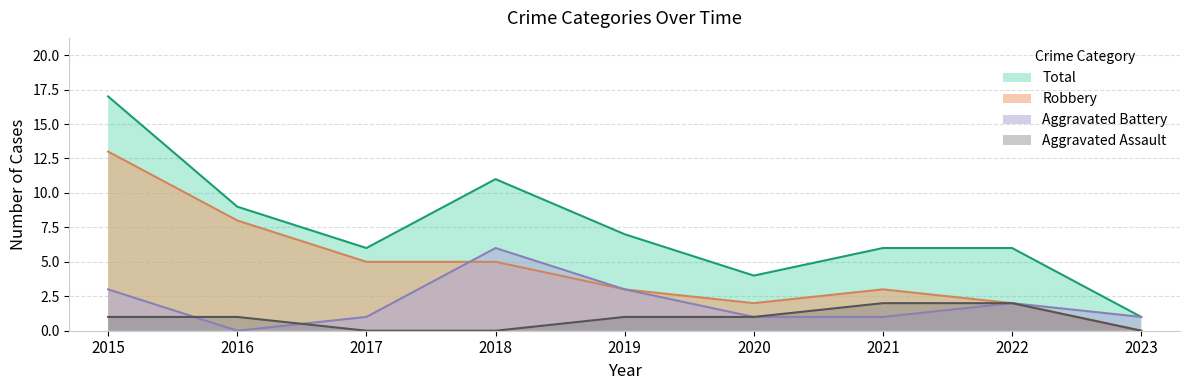

What are all the series names shown in the legend?

Total, Robbery, Aggravated Battery, Aggravated Assault